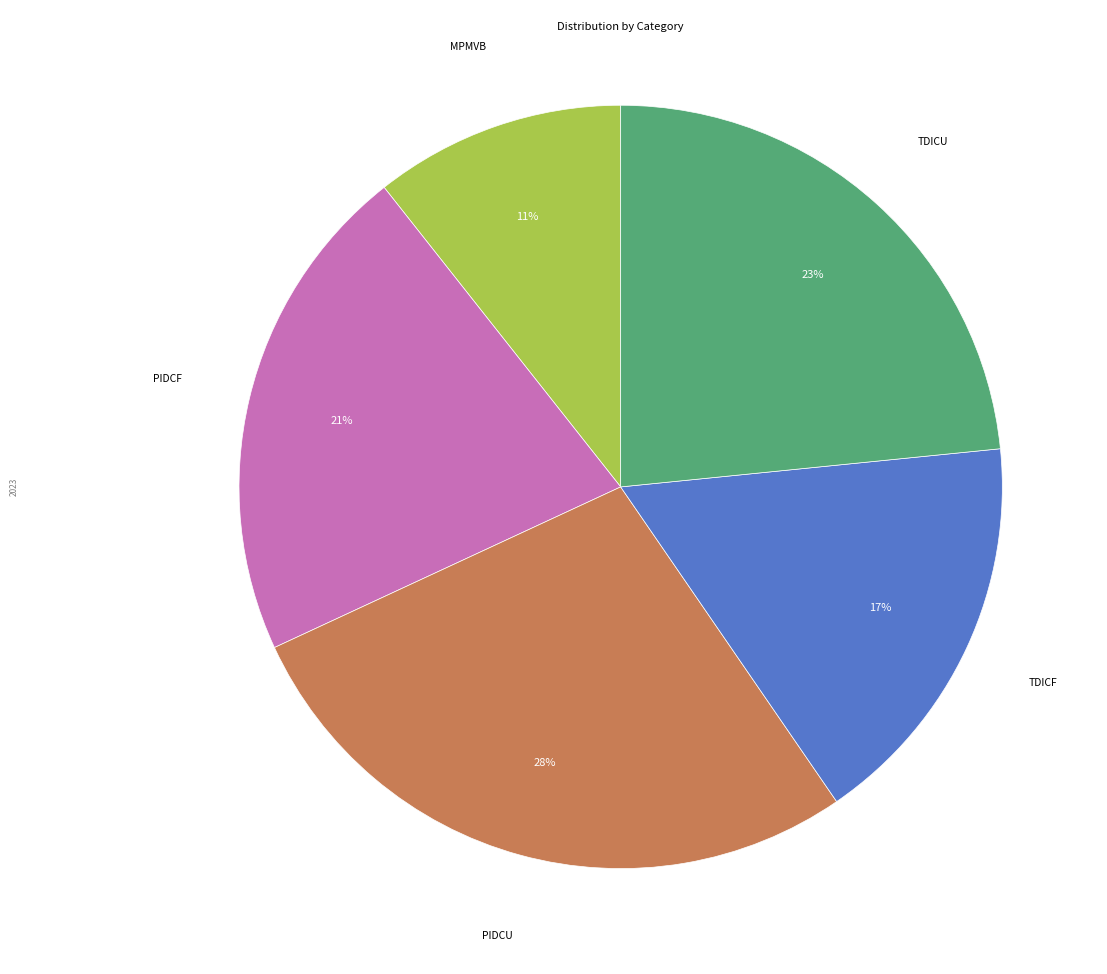

Count the number of slices in the pie.

5